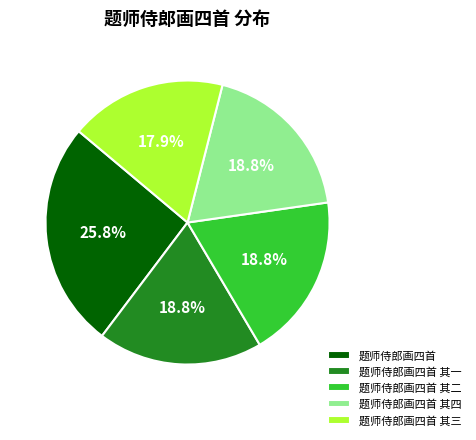

The 题师侍郎画四首 slice represents 15% of the pie. True or false?

False